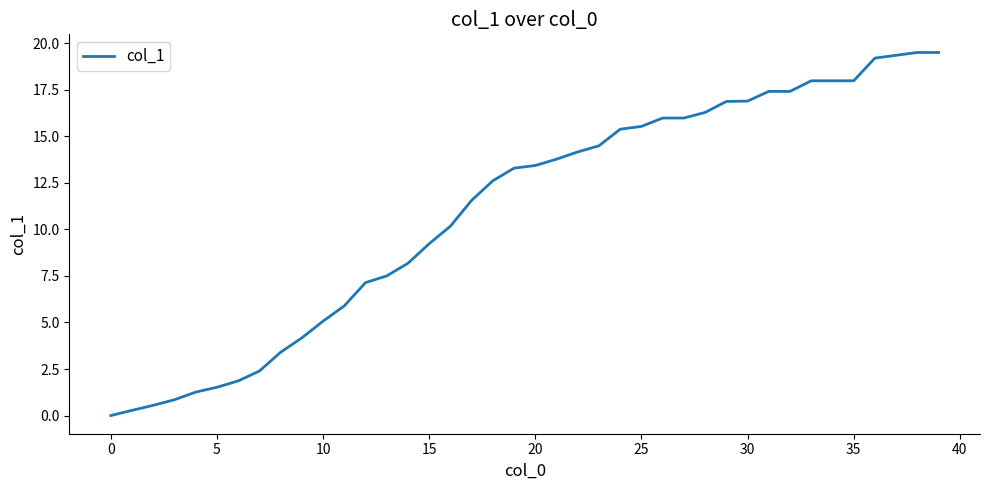

What is the maximum value shown in the chart?

19.5